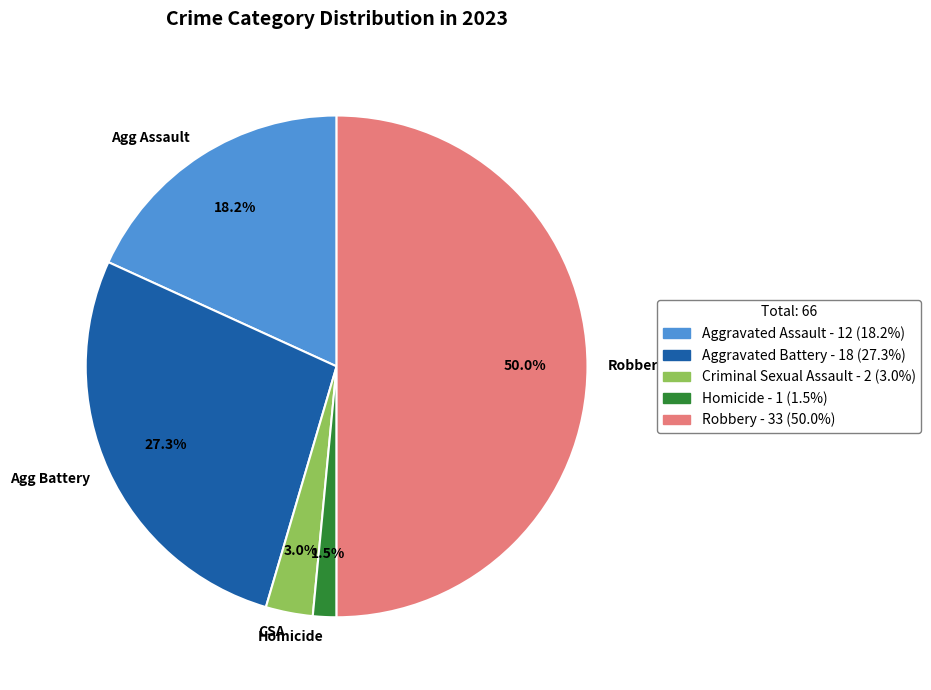

Rank the categories by value from lowest to highest.

Homicide, CSA, Agg Assault, Agg Battery, Robbery